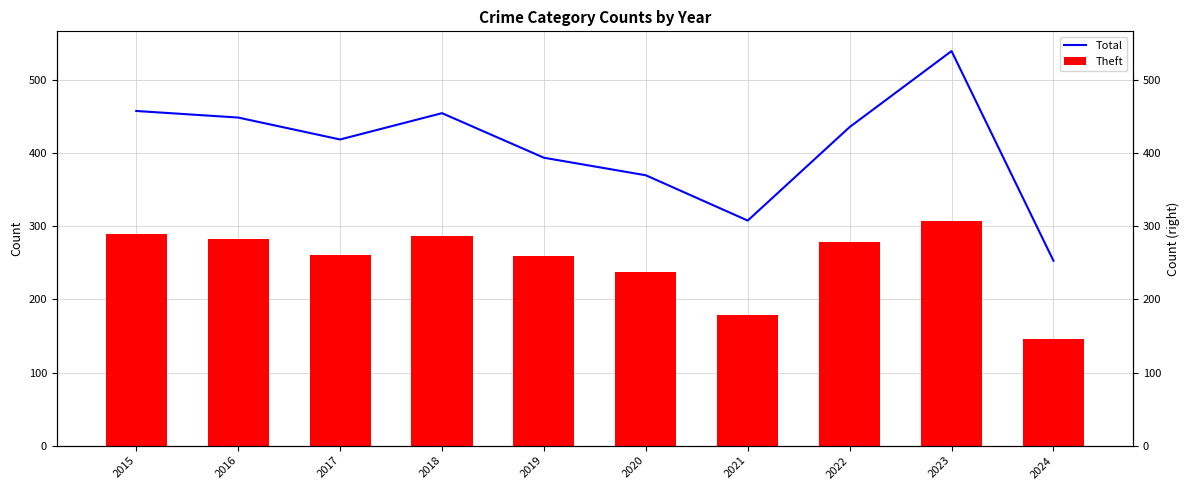

True or false: Total has a value of 64 at 2021.

False